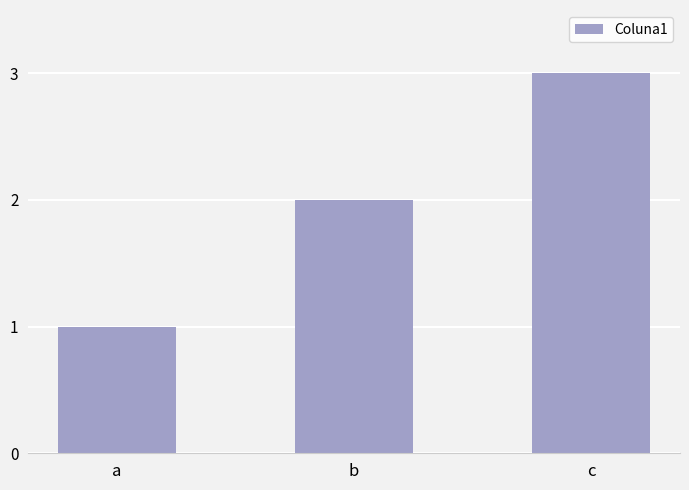

Is it true that the value at c is 2?

False